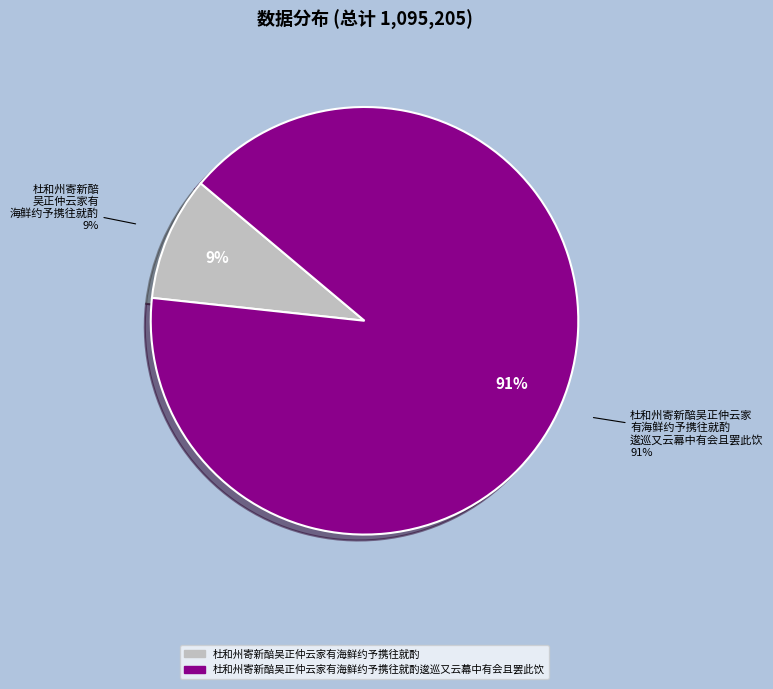

Is there a majority slice in this chart?

Yes